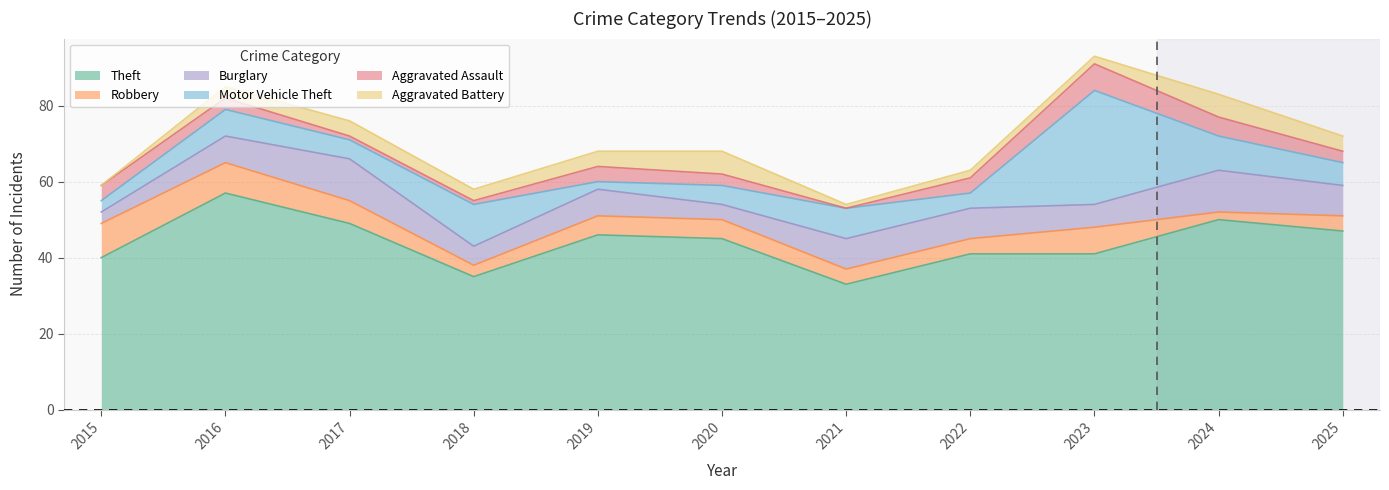

What is the total value across all series at 2020?

68